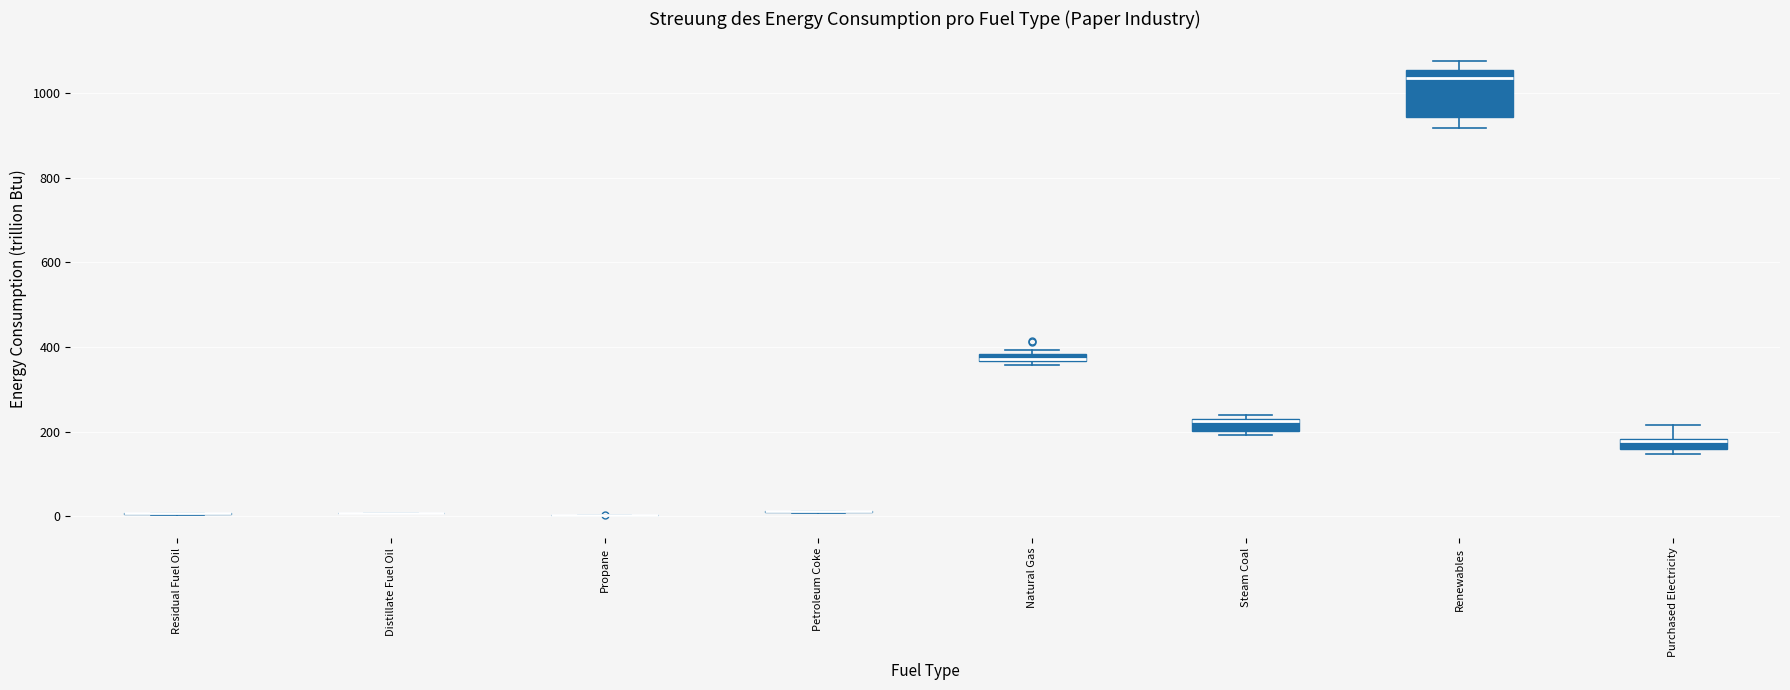

Comparing the boxes themselves (not the whiskers), which one is the tallest?

Renewables